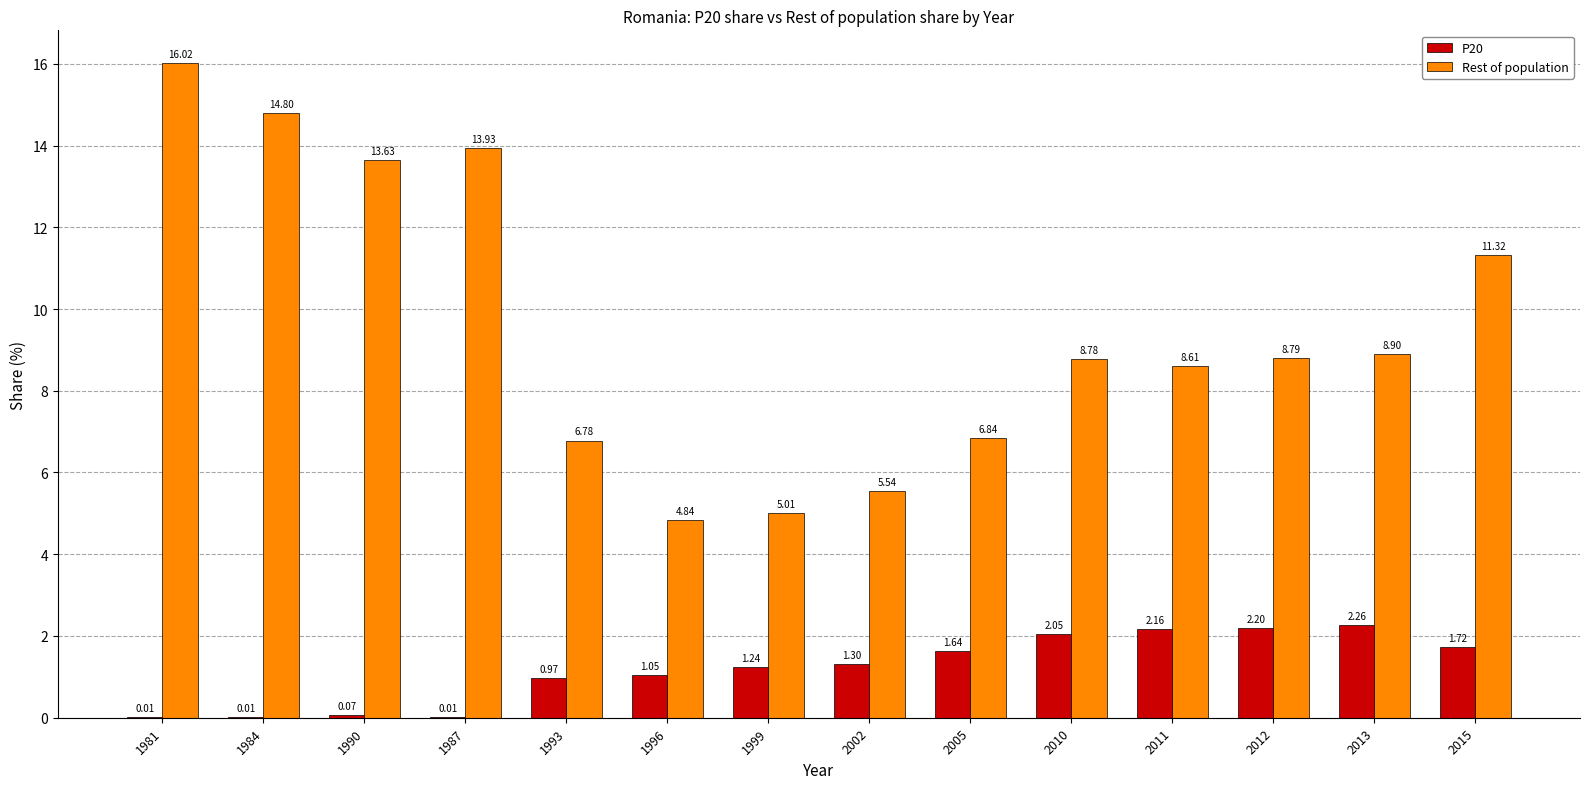

The Rest of population series shows 10.9 at 2005. True or false?

False